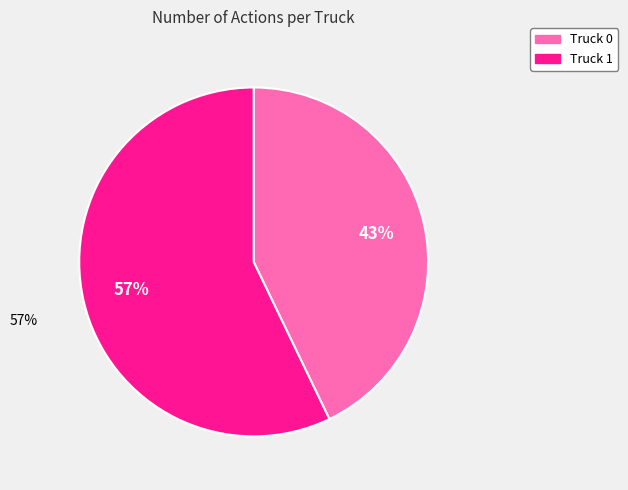

The Truck 1 slice represents 48% of the pie. True or false?

False